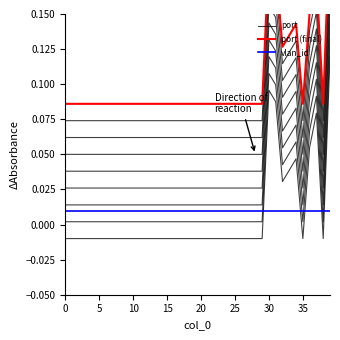

What are all the series names shown in the legend?

port, port (final), vlan_id